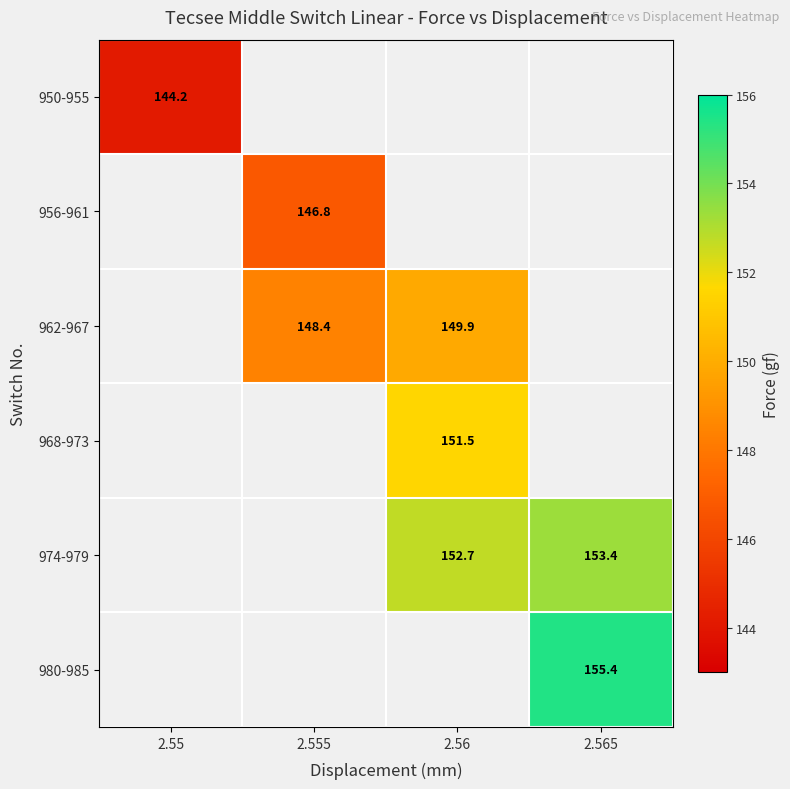

List the labels in order of 974-979 value, smallest first.

2.55, 2.555, 2.56, 2.565